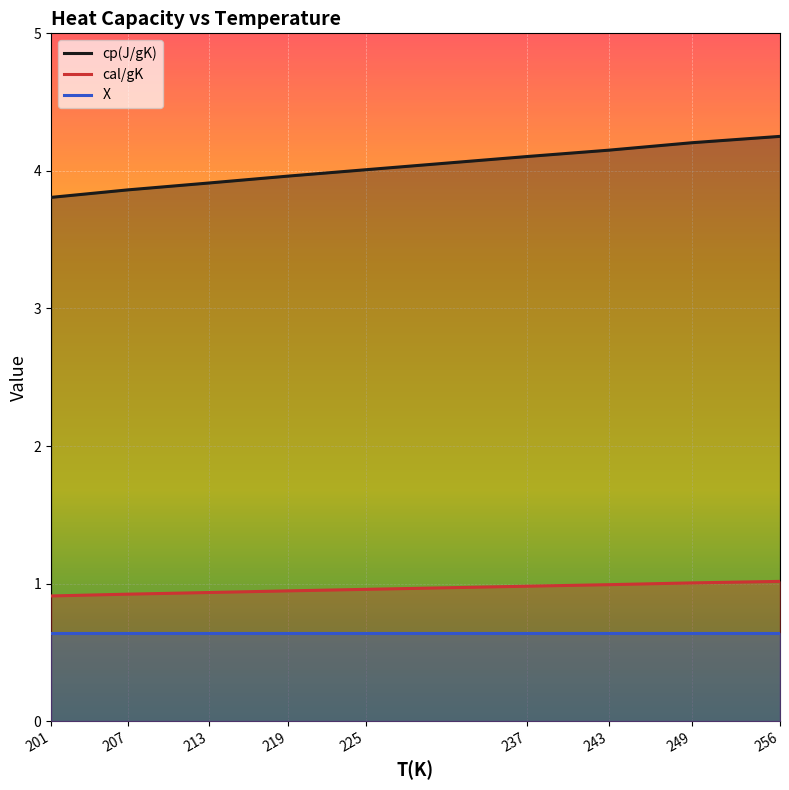

At 201, list the series in order from smallest to largest.

X, cal/gK, cp(J/gK)